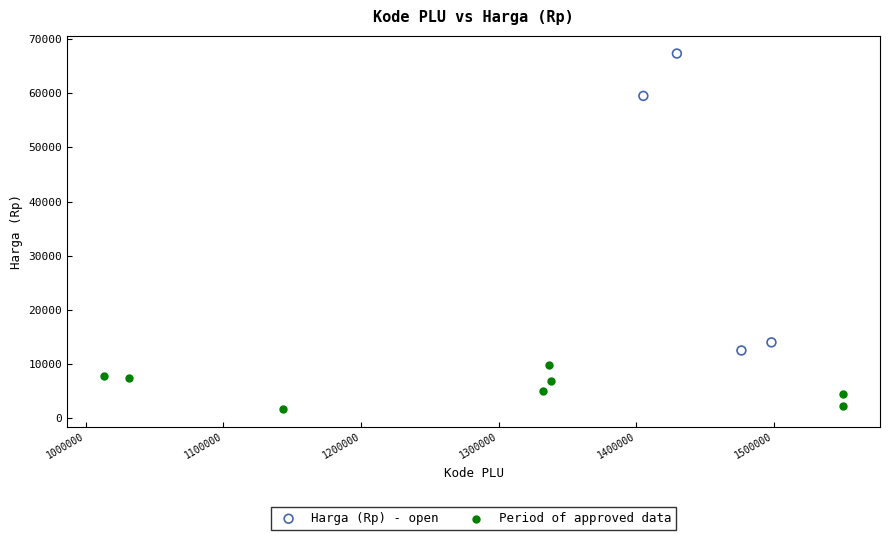

Which series contains the lowest Y value?

Period of approved data